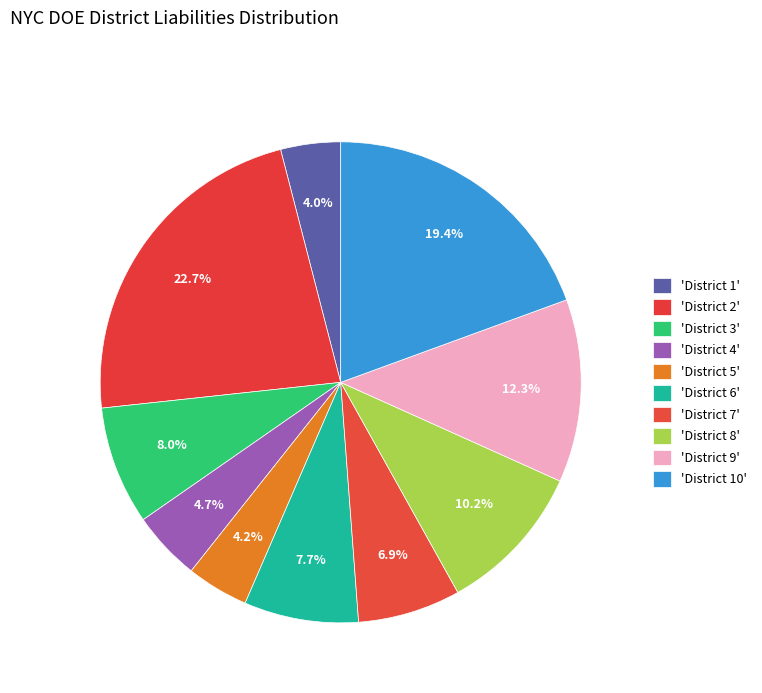

How many segments does this pie chart have?

10